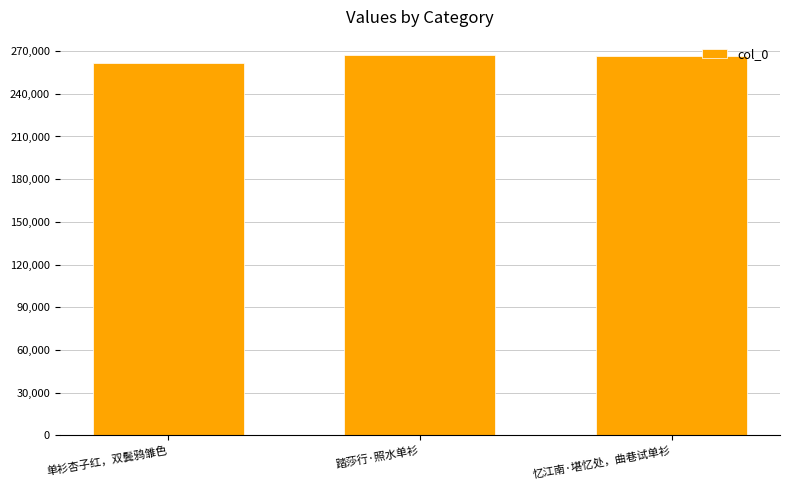

Read the value at 单衫杏子红，双鬓鸦雏色.

261303